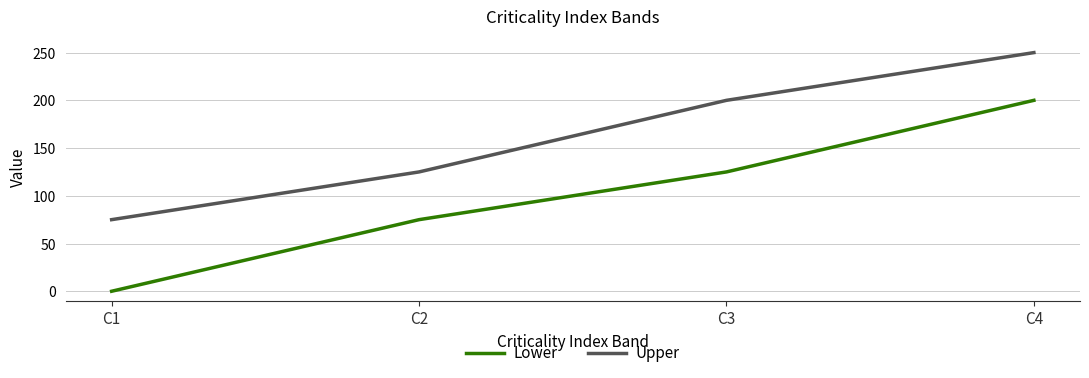

Rank the series at C1 from lowest to highest value.

Lower, Upper